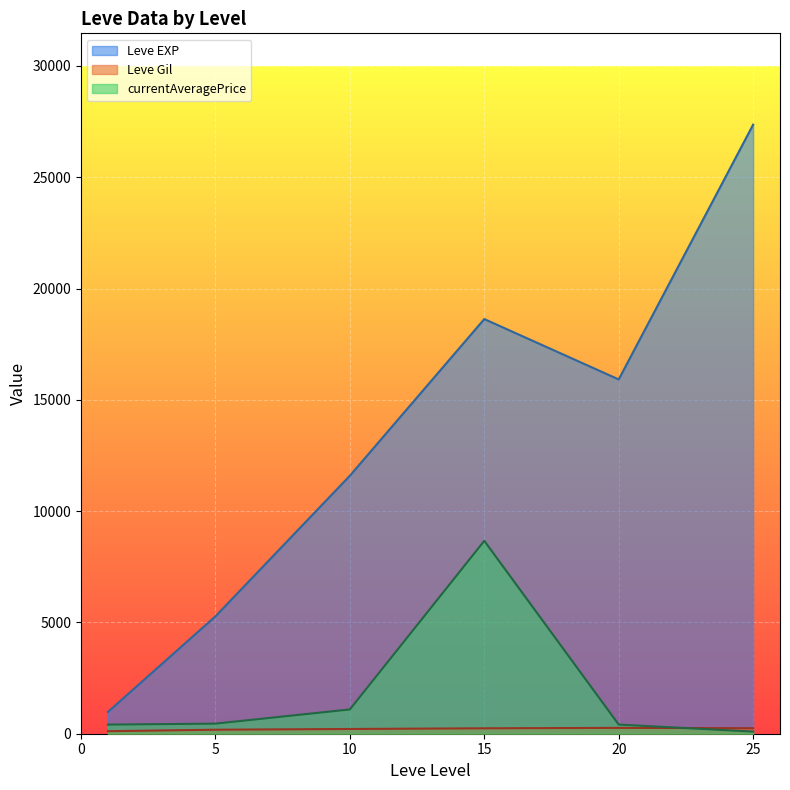

The value of Leve EXP at 5 is 5275.0. True or false?

True